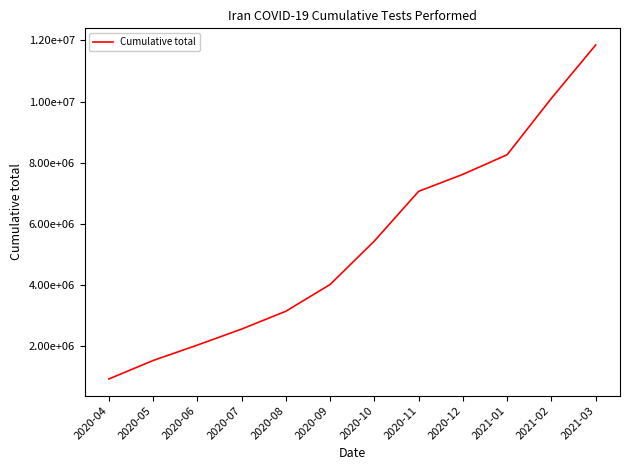

Is it true that the value at 2020-06 is 2044658?

True